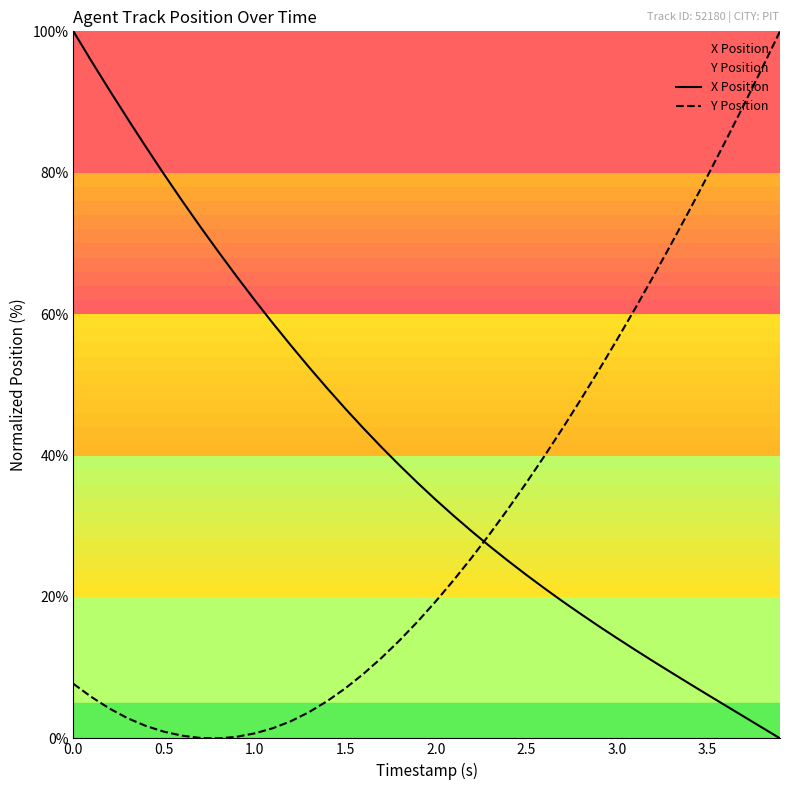

What is the difference between the second highest and minimum values in the X Position series?

95.8